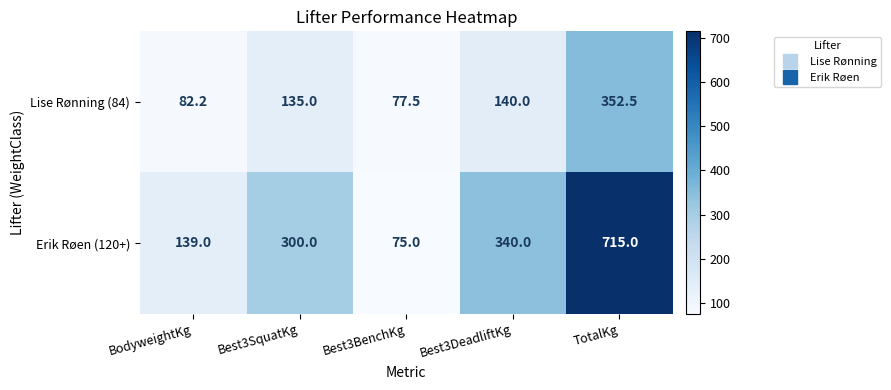

The value of Erik Røen (120+) at Best3BenchKg is 26.0. True or false?

False